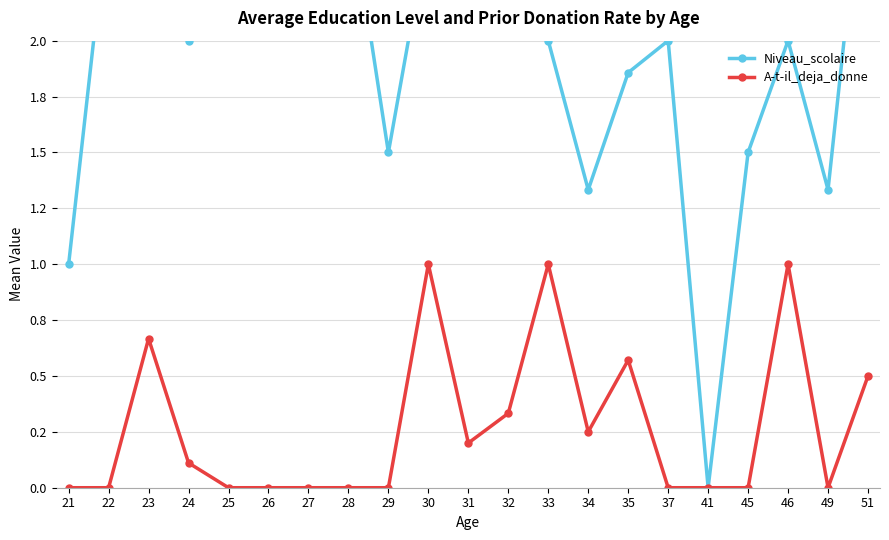

True or false: A-t-il_deja_donne and Niveau_scolaire cross at least once.

False